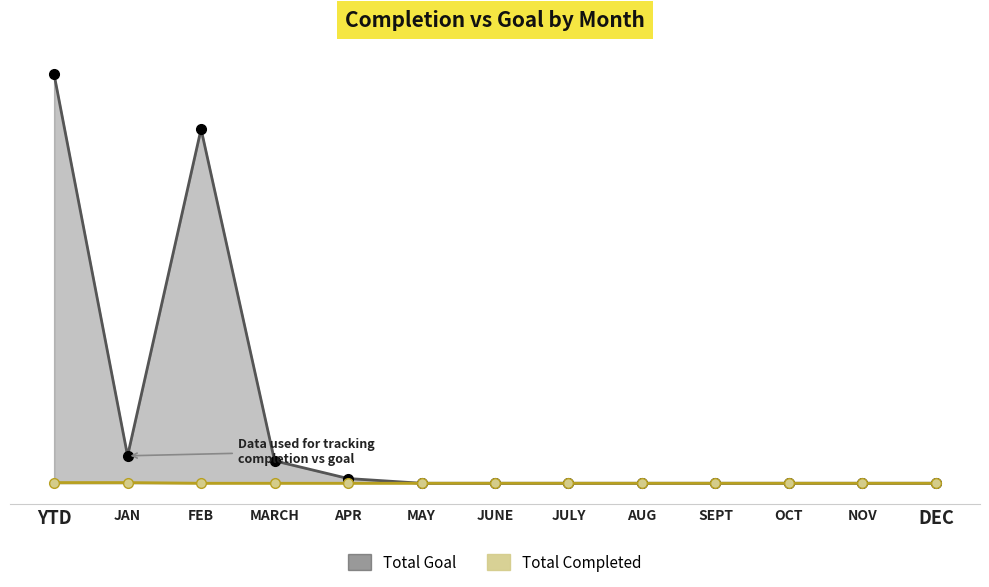

Which series has the largest total across all categories?

Total Goal